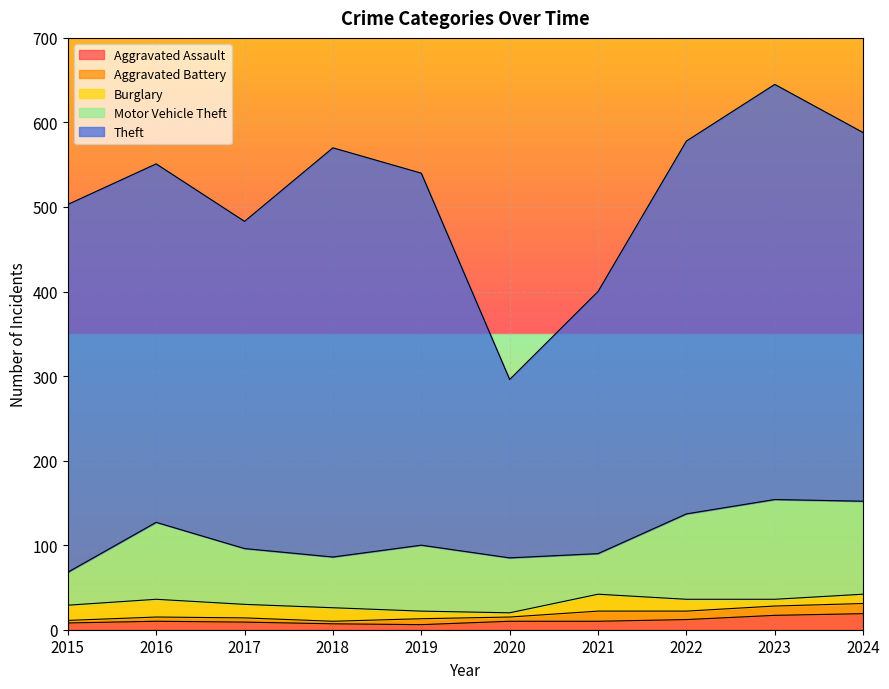

Which category has the highest value in the Theft series?

2023